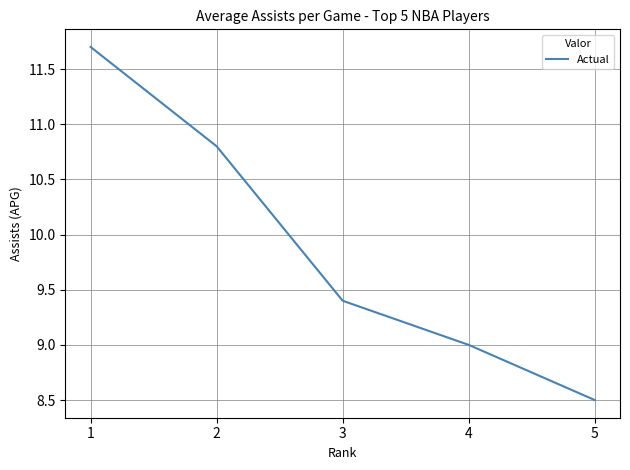

How many lines are shown in the chart?

1